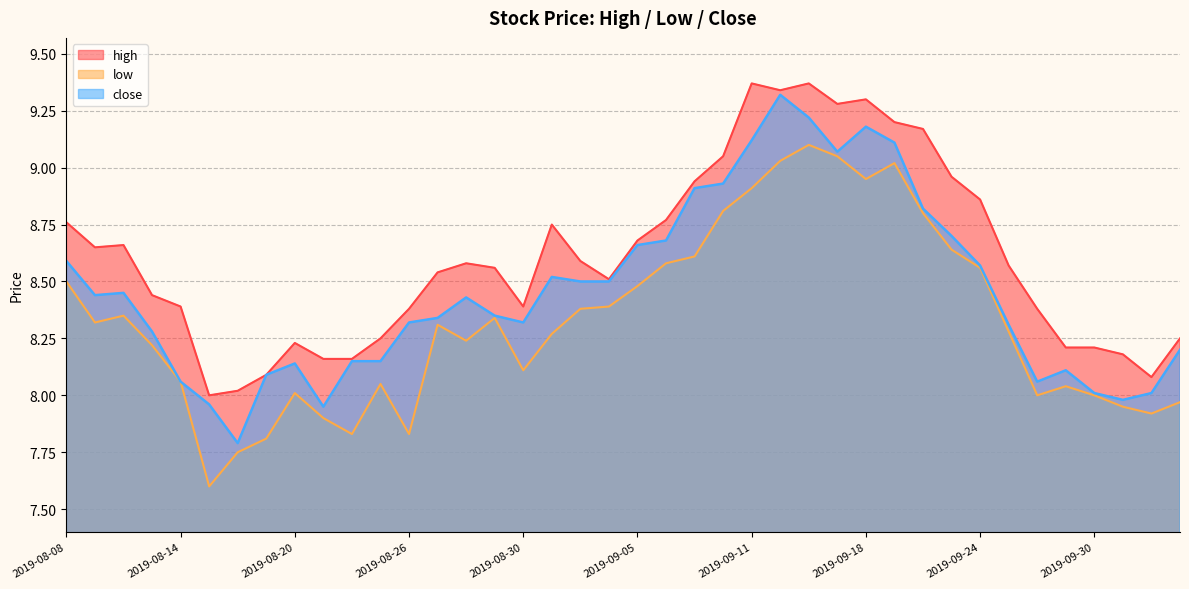

Which category has the highest value across all series?

2019-09-11